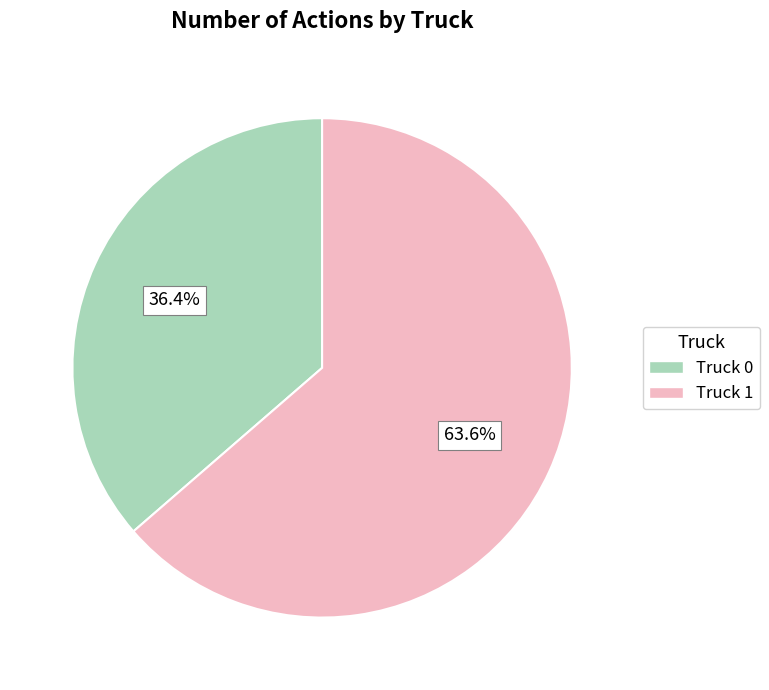

To the nearest percent, what is the average slice percentage?

50%